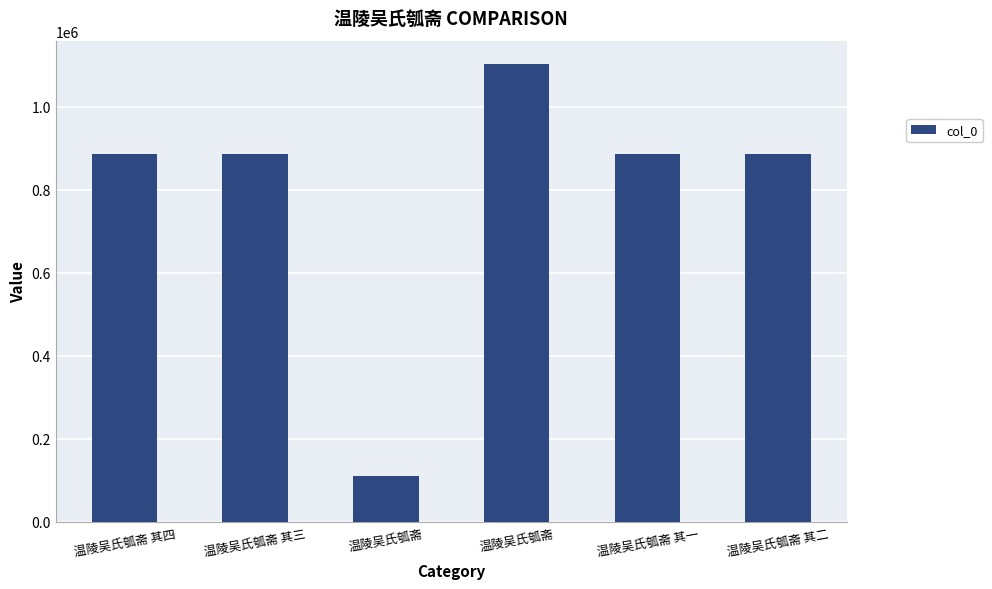

Which label corresponds to the smallest value in the chart?

温陵吴氏瓠斋